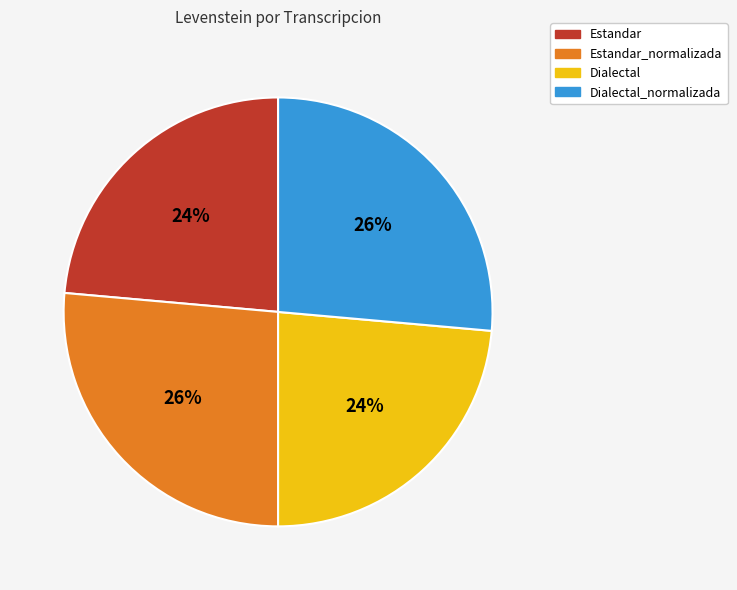

Does any single category account for the majority?

No